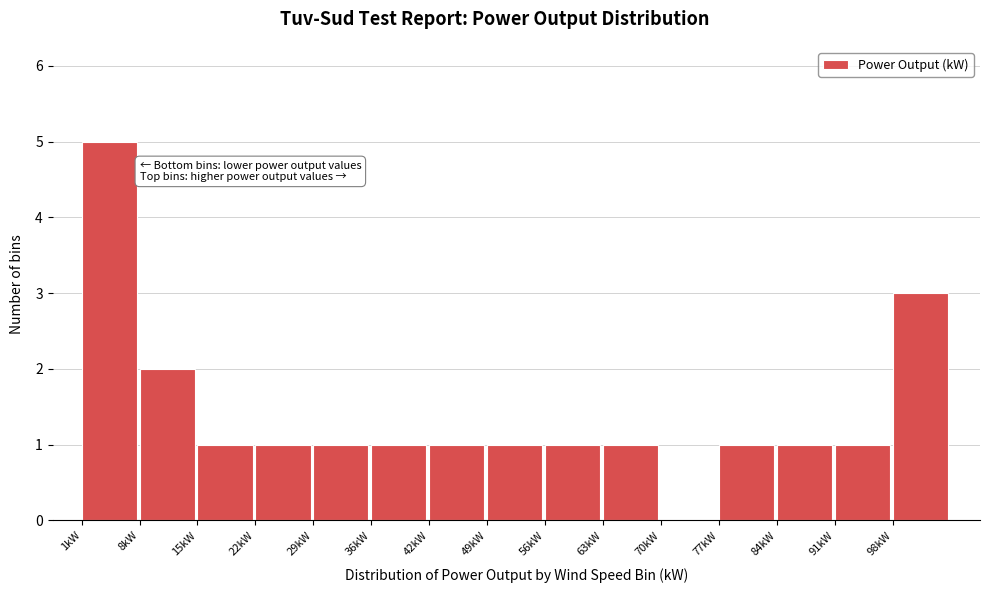

Reading left to right, list every bar in this chart as the range it spans on the x-axis followed by its height. Neither the bar edges nor the heights are printed on the chart, so give them approximately, as read against the axes.

1 to 8: 5
8 to 15: 2
15 to 22: 1
22 to 29: 1
29 to 36: 1
36 to 42: 1
42 to 49: 1
49 to 56: 1
56 to 63: 1
63 to 70: 1
70 to 77: 0
77 to 84: 1
84 to 91: 1
91 to 98: 1
98 to 105: 3